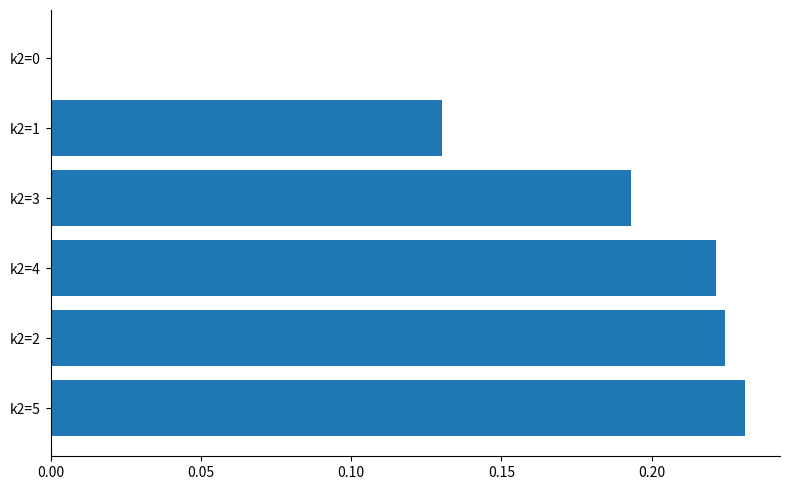

What is the sum of all values?

1.0